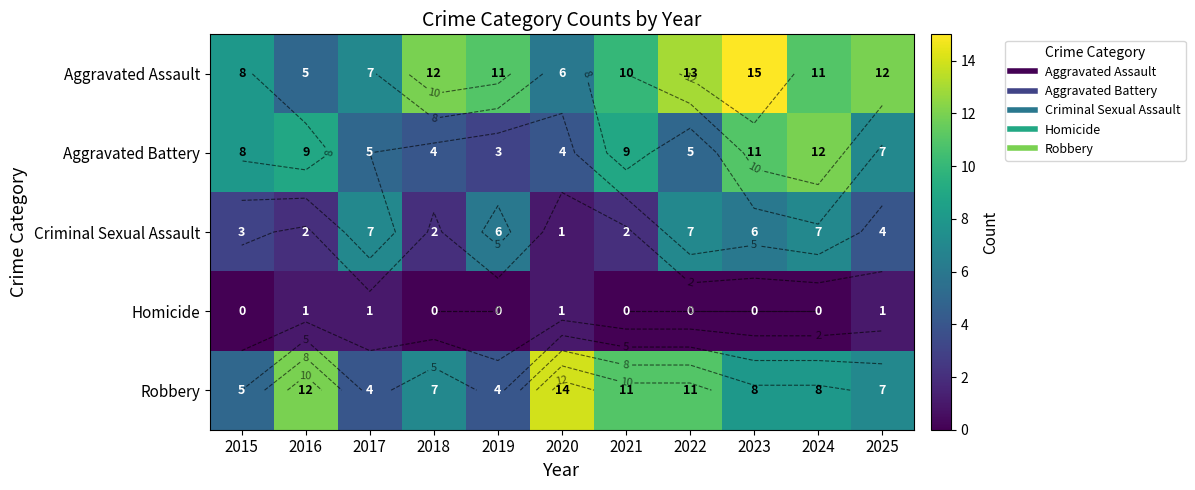

The value of Aggravated Battery at 2021 is 9. True or false?

True